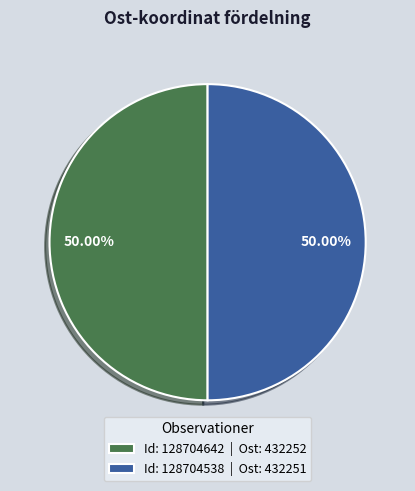

Is the sum of Id: 128704538 | Ost: 432251 and Id: 128704642 | Ost: 432252 greater than half?

Yes